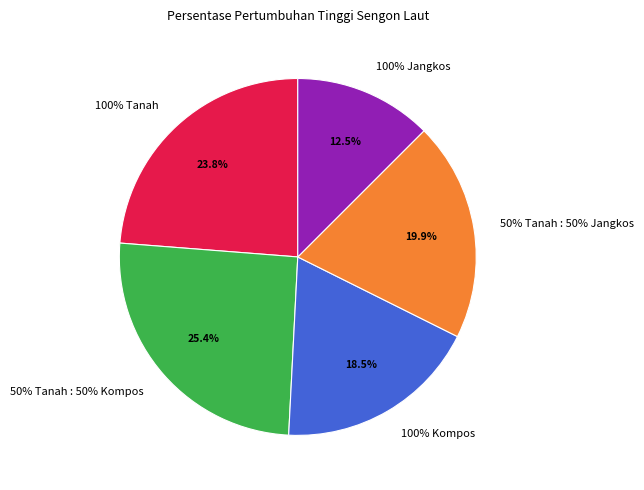

How many slices are in this pie chart?

5